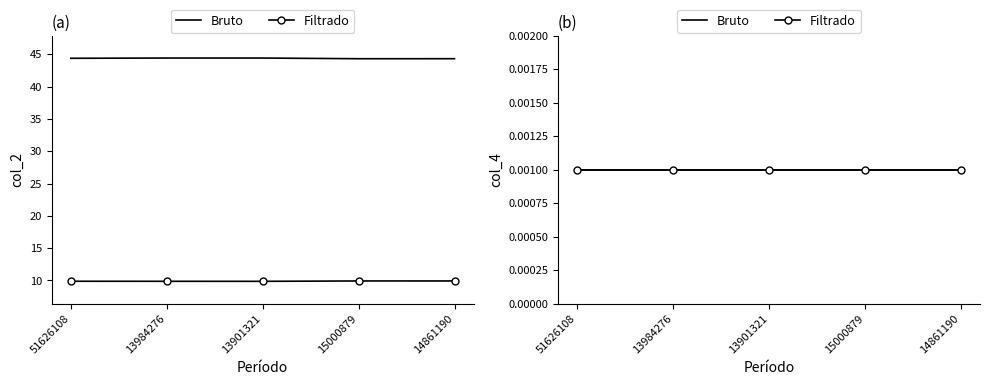

What position from the right is 13984276?

4